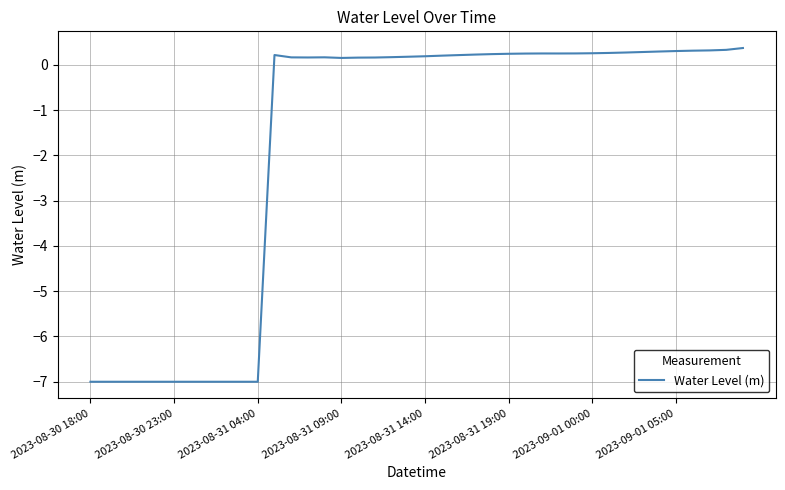

What is the difference between the maximum and minimum values?

7.4